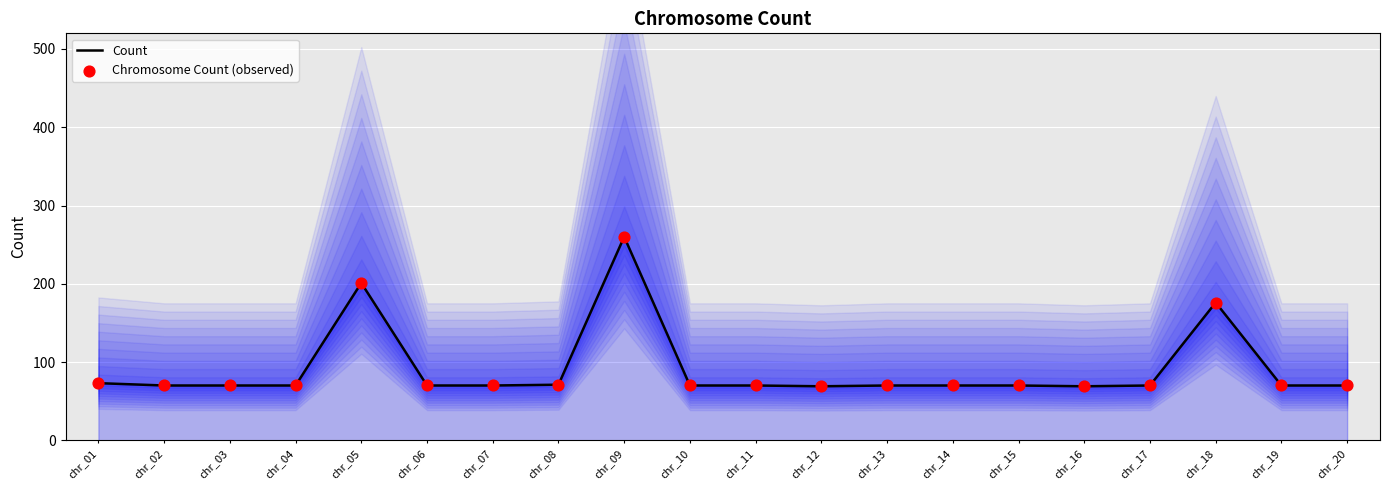

At how many categories does at least one series exceed 207?

1